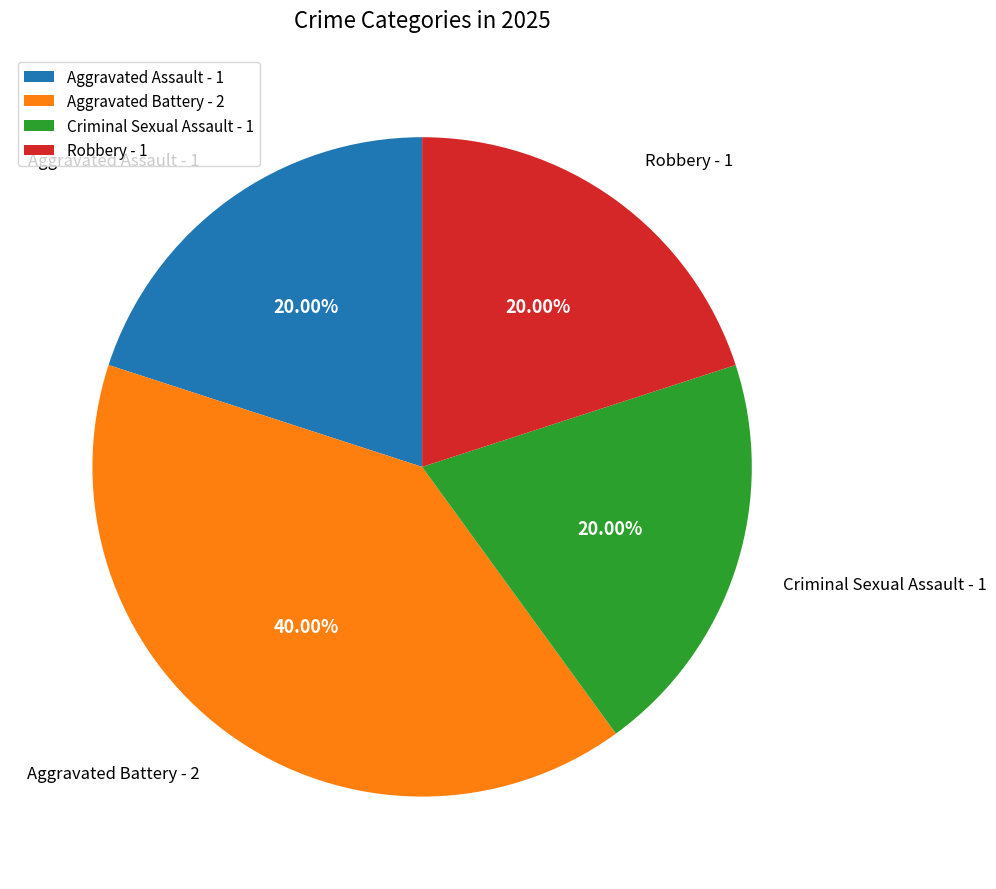

How many segments does this pie chart have?

4